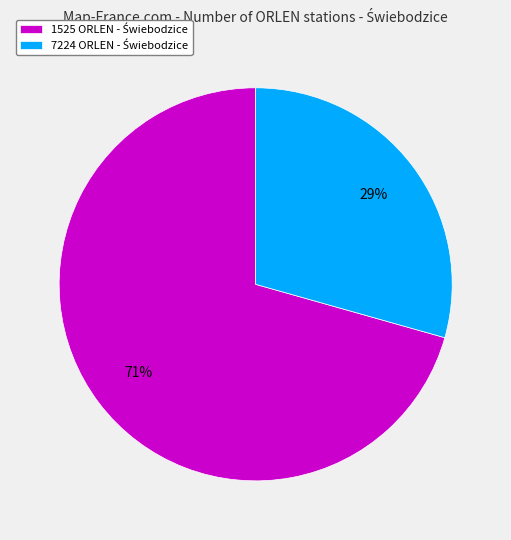

Is there any slice that represents more than half of the pie?

Yes